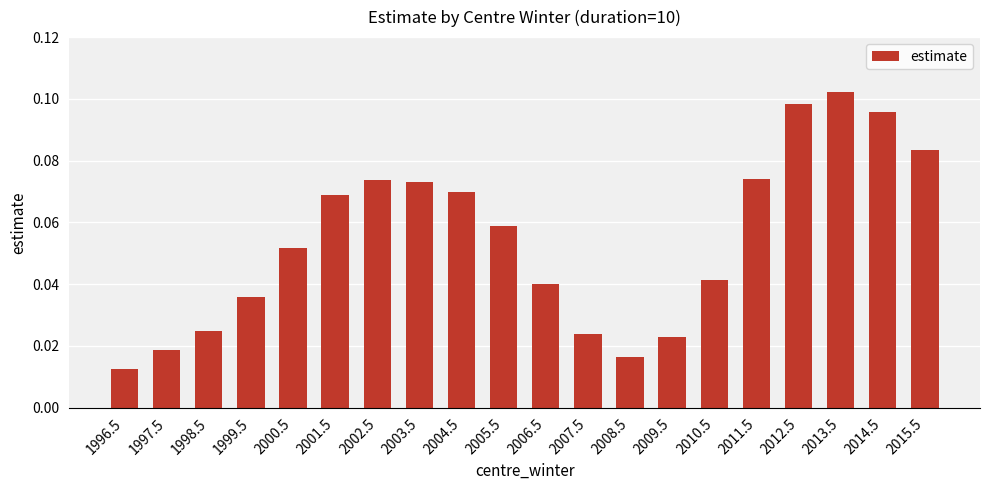

What is the label of the 20th bar from the right?

1996.5